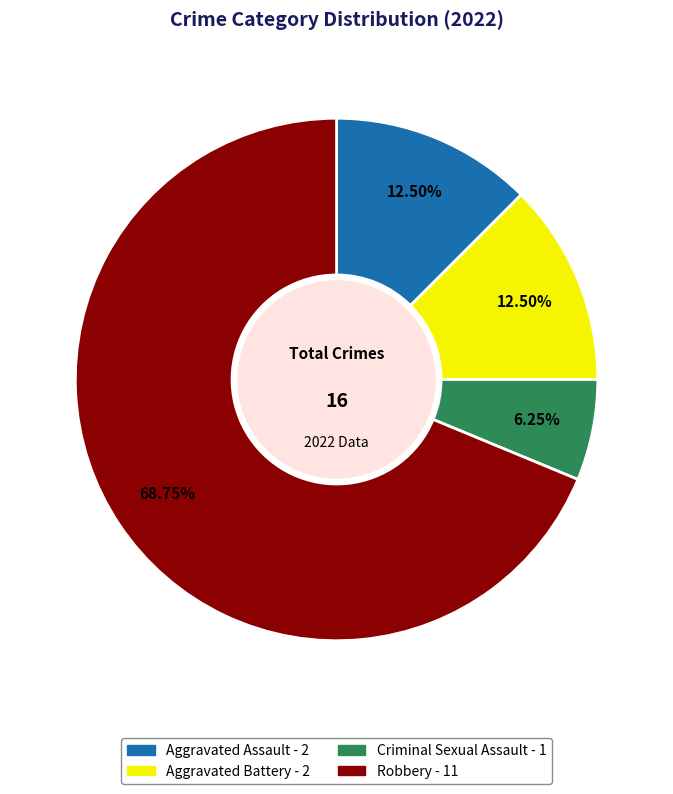

What is the ratio of the value at Aggravated Assault to the value at Robbery?

0.2